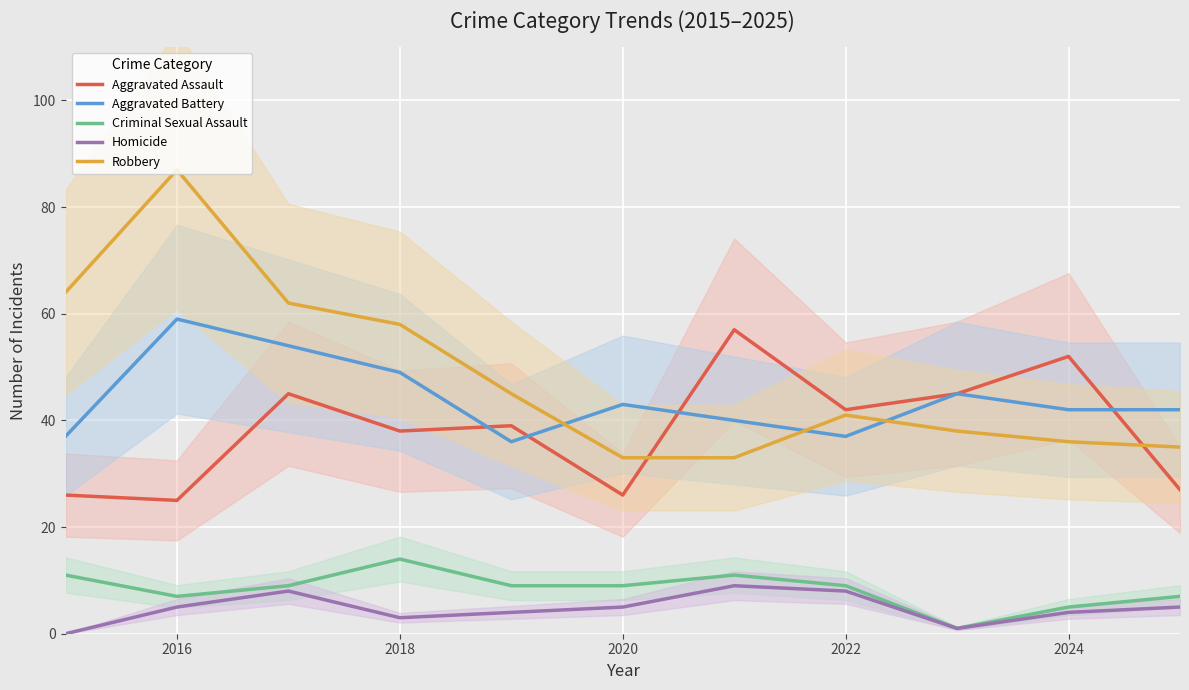

True or false: Robbery has more than 2 interior local peaks.

False